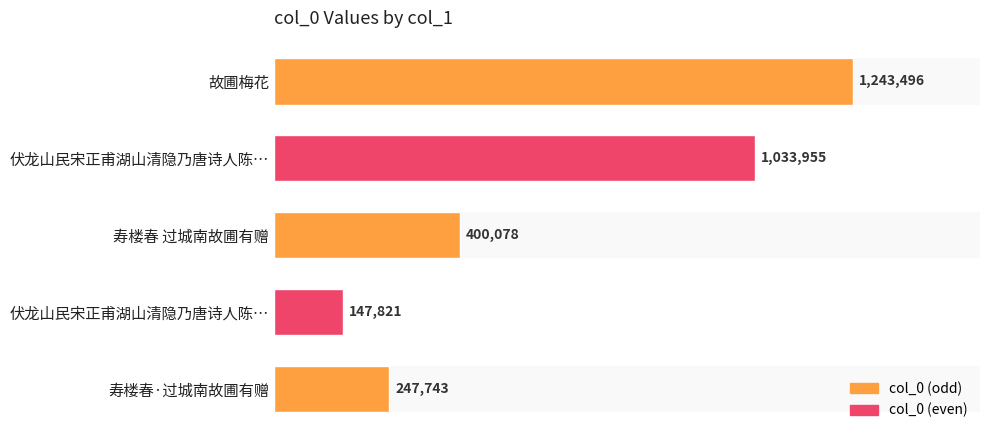

What is the sum of the values at 伏龙山民宋正甫湖山清隐乃唐诗人陈… and 寿楼春·过城南故圃有赠?

1281698